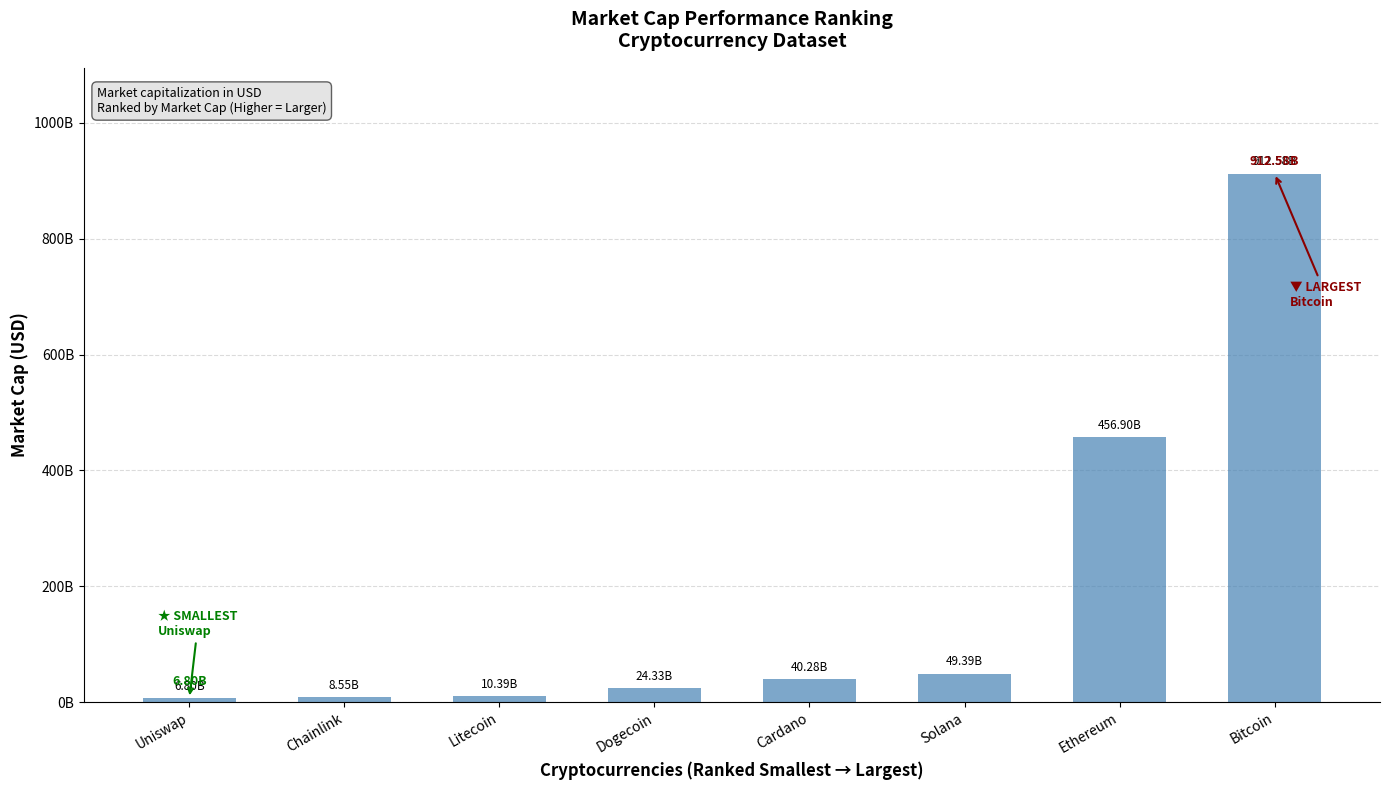

What is the label of the 2nd bar from the right?

Ethereum